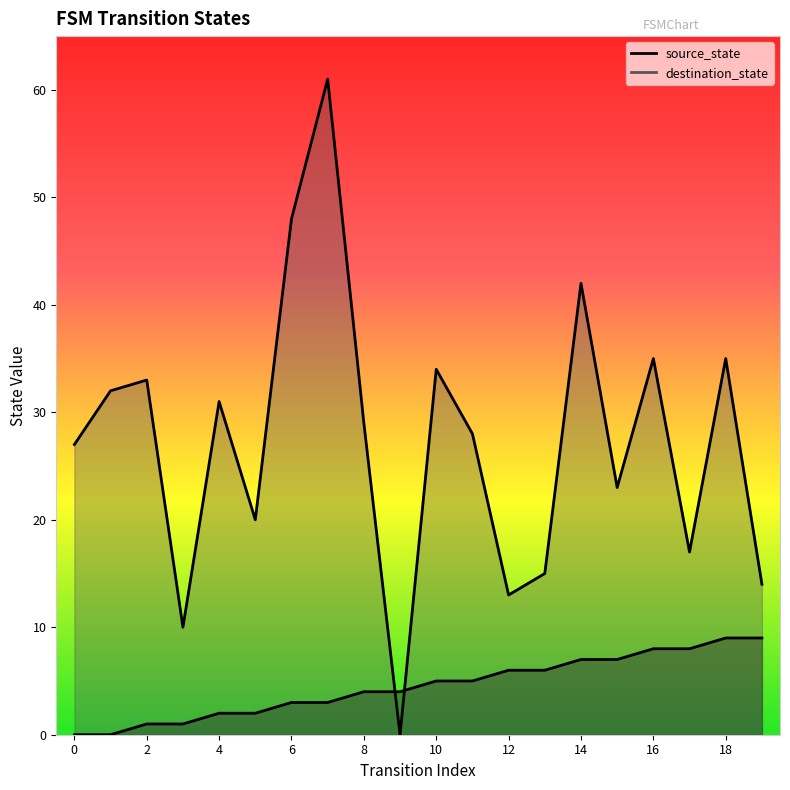

Rank the series by their maximum value, from lowest to highest.

source_state, destination_state